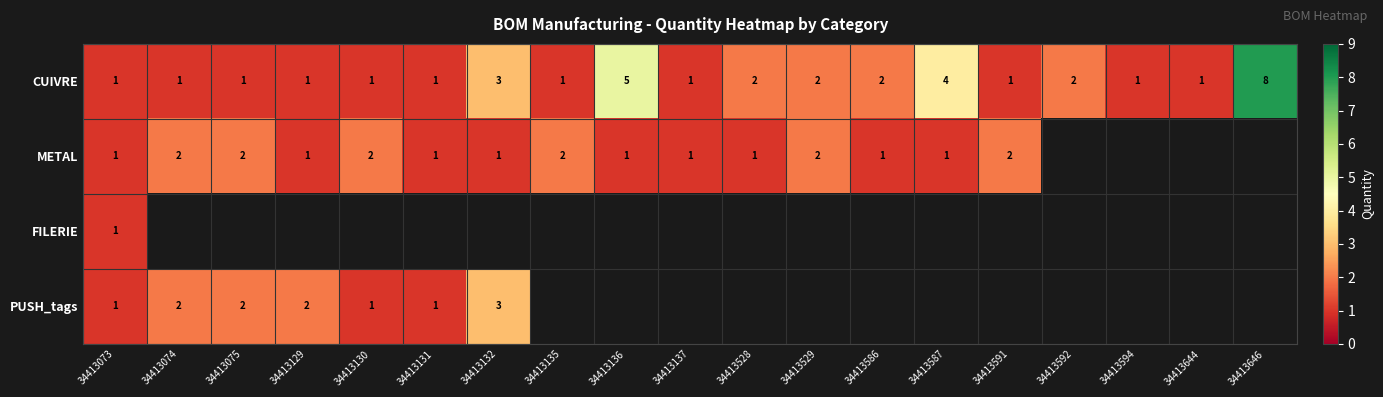

What is the sum of the CUIVRE values at 34413075 and 34413646?

9